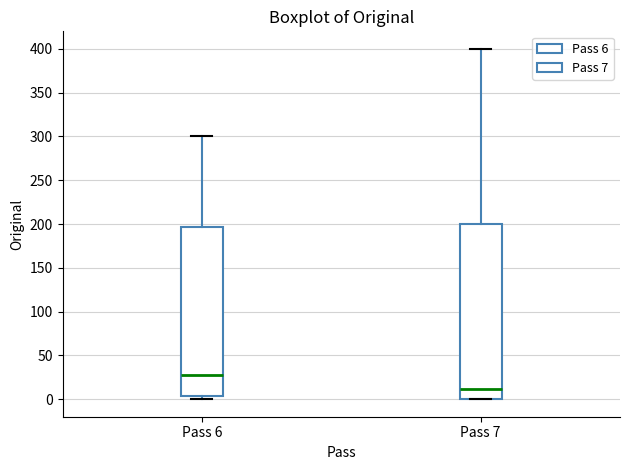

Which box's median line is the highest?

Pass 6